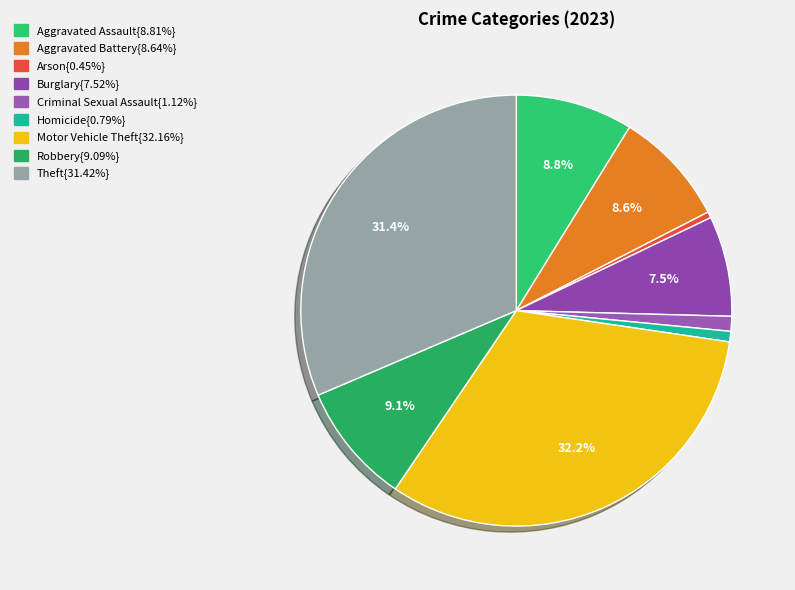

Count the number of slices in the pie.

9